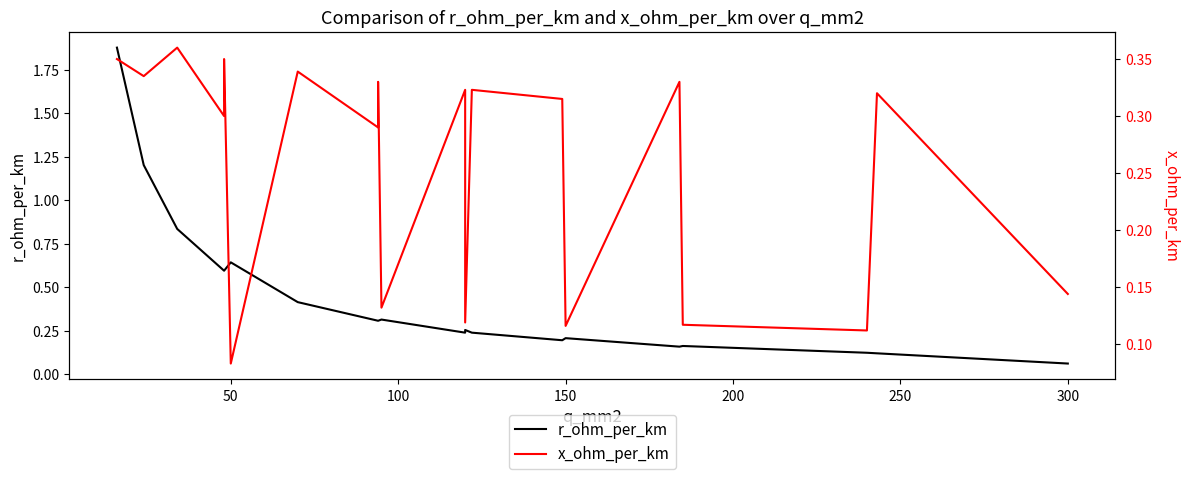

What is the value of the r_ohm_per_km point at the 9th from the left?

0.3